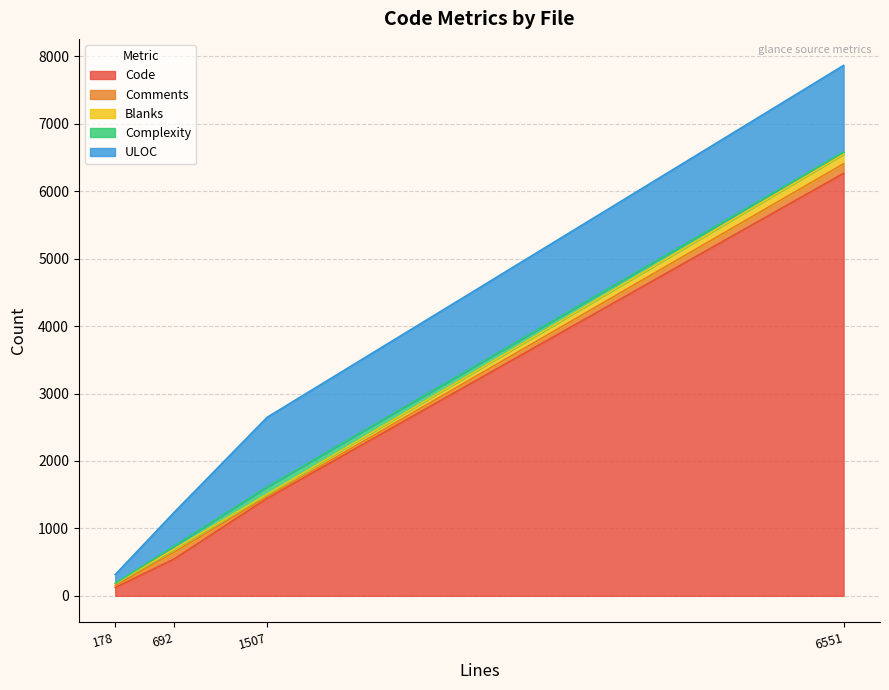

Does the chart display data point markers on the line(s)?

No